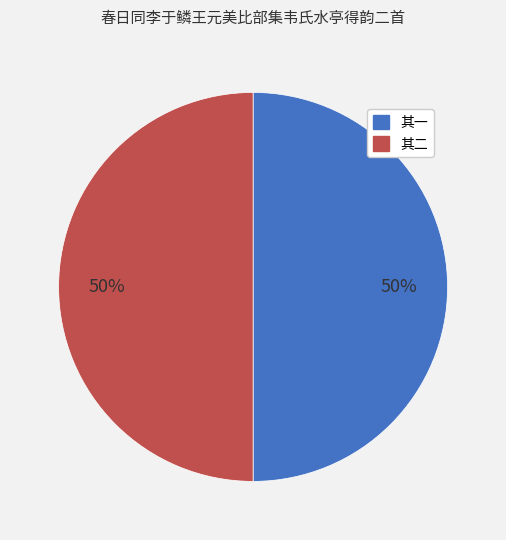

To the nearest percent, what is the average slice percentage?

50%